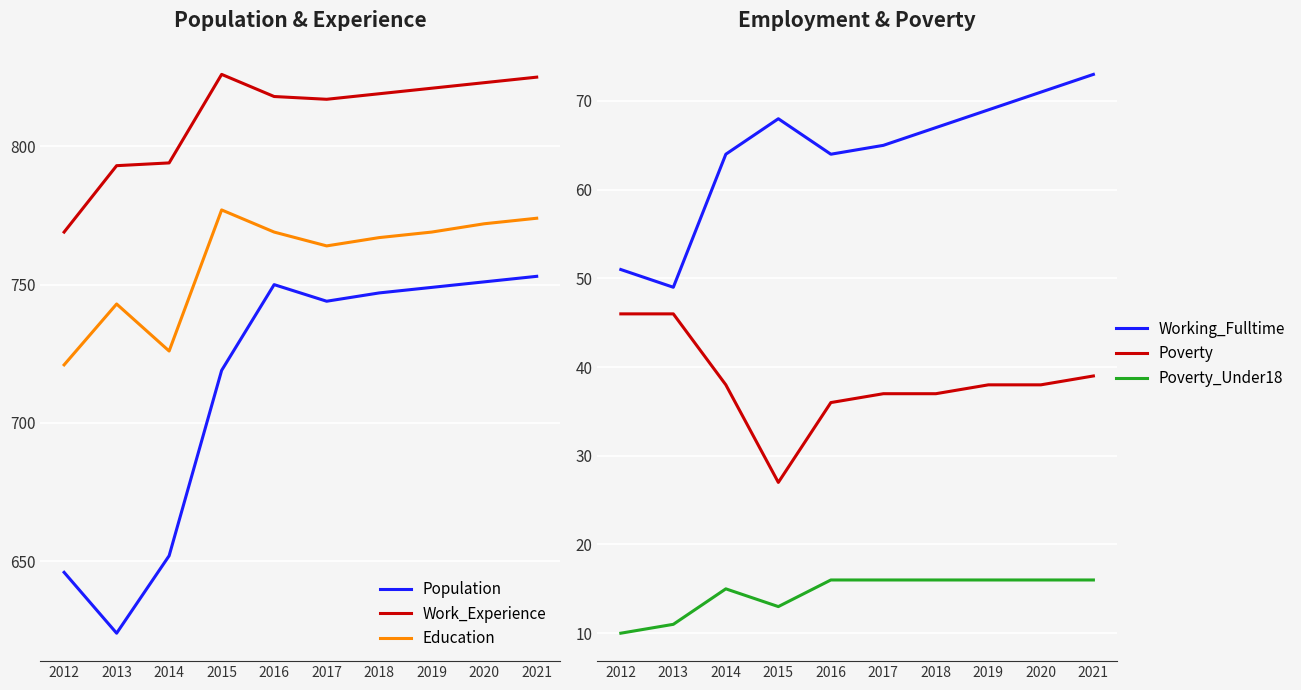

True or false: Work_Experience and Education intersect in this chart.

False